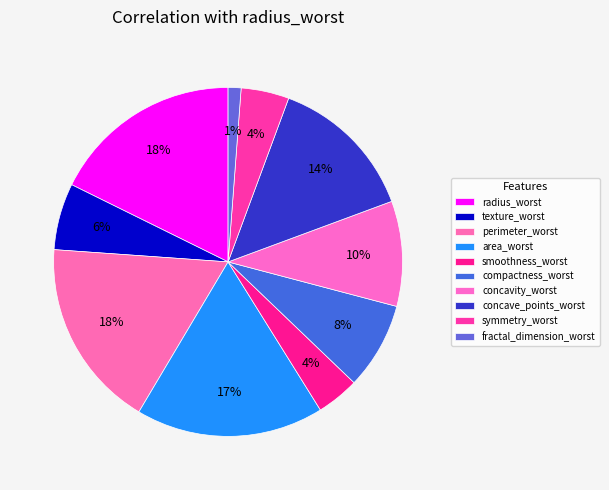

How many segments does this pie chart have?

10